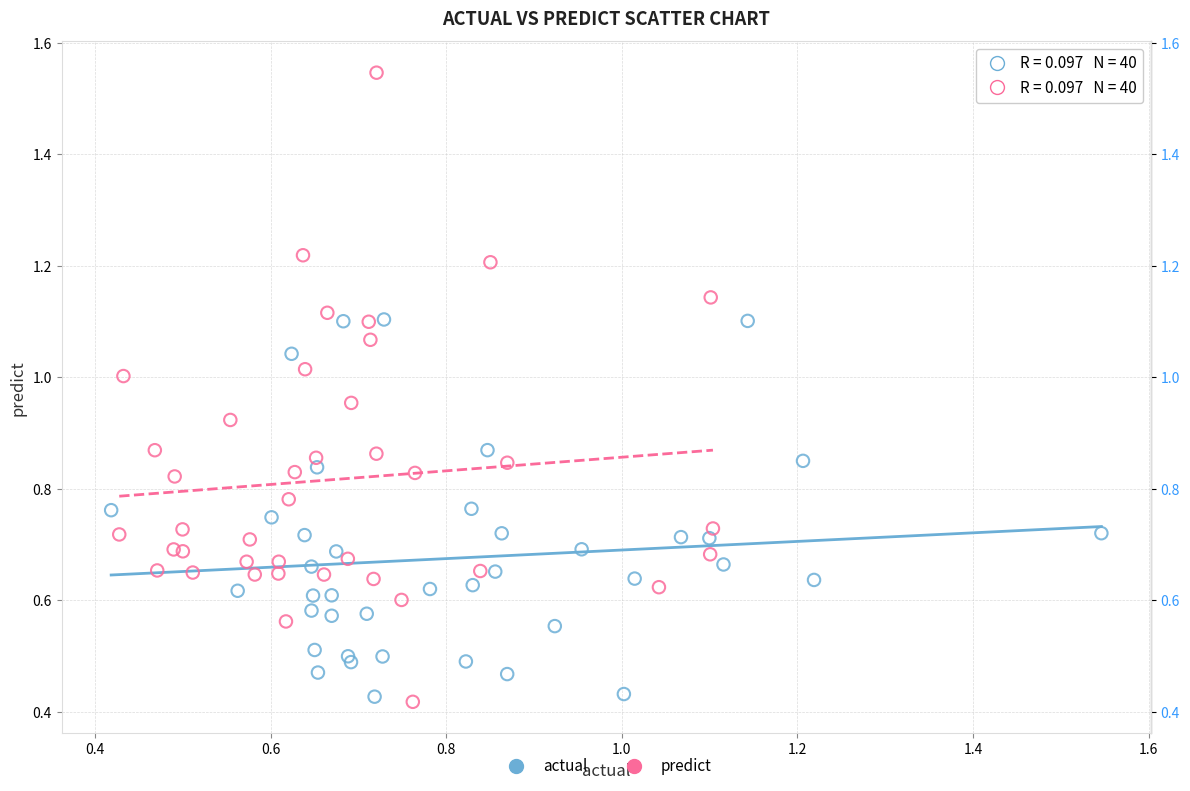

What are all the series names shown in the legend?

actual, predict